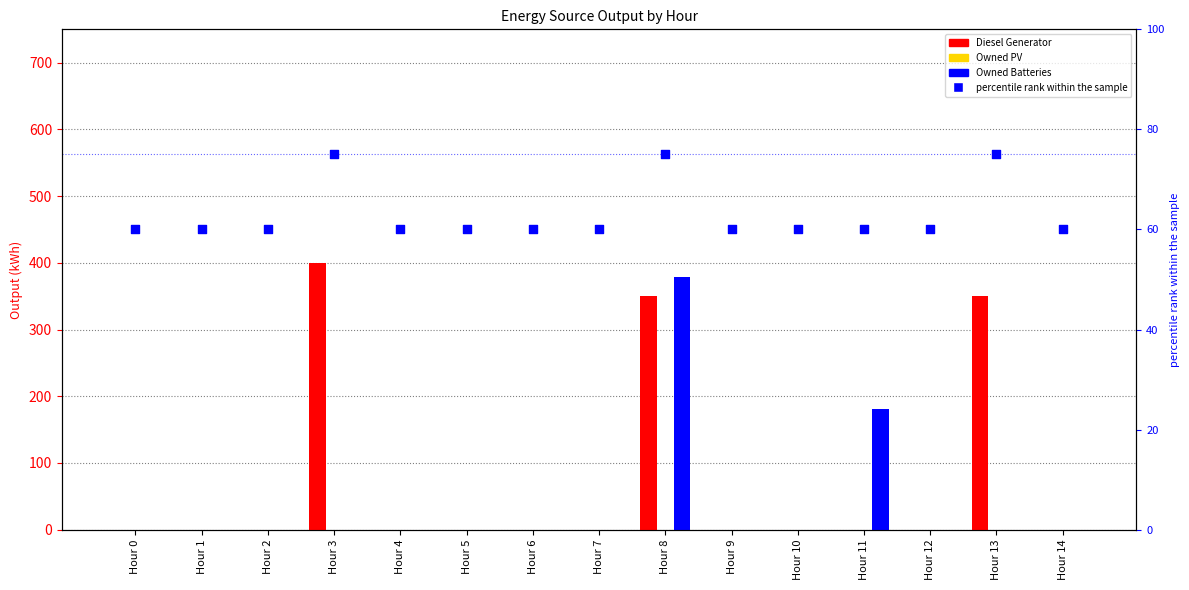

What are all the series names shown in the legend?

Diesel Generator, Owned PV, Owned Batteries, percentile rank within the sample